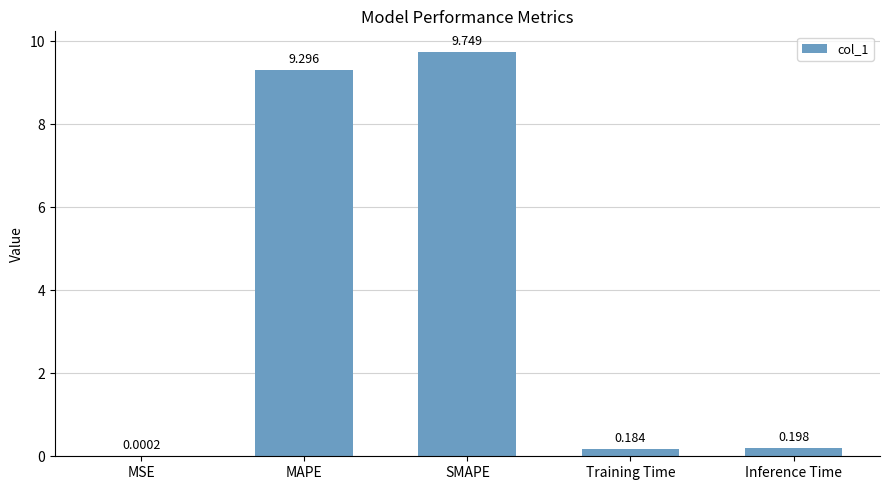

At which label is the value closest to 4?

Inference Time